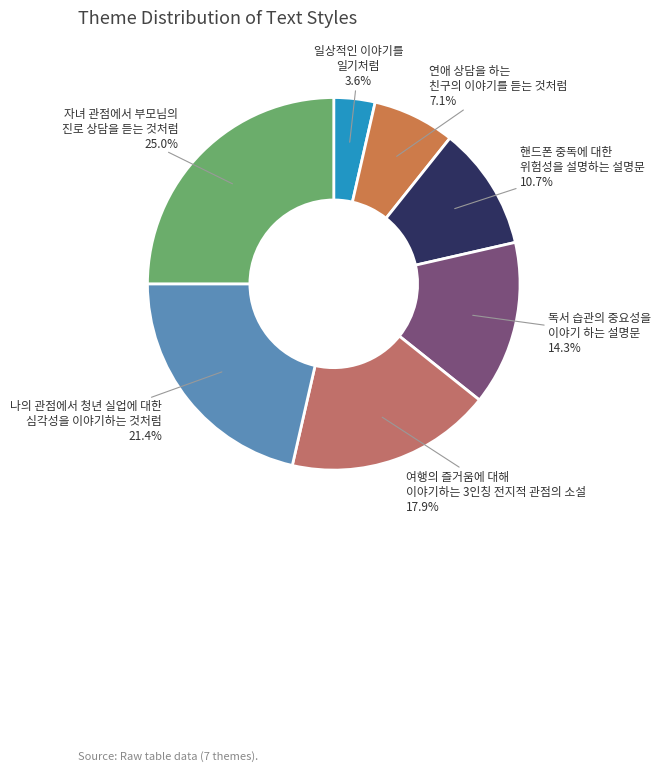

Count the number of slices in the pie.

7